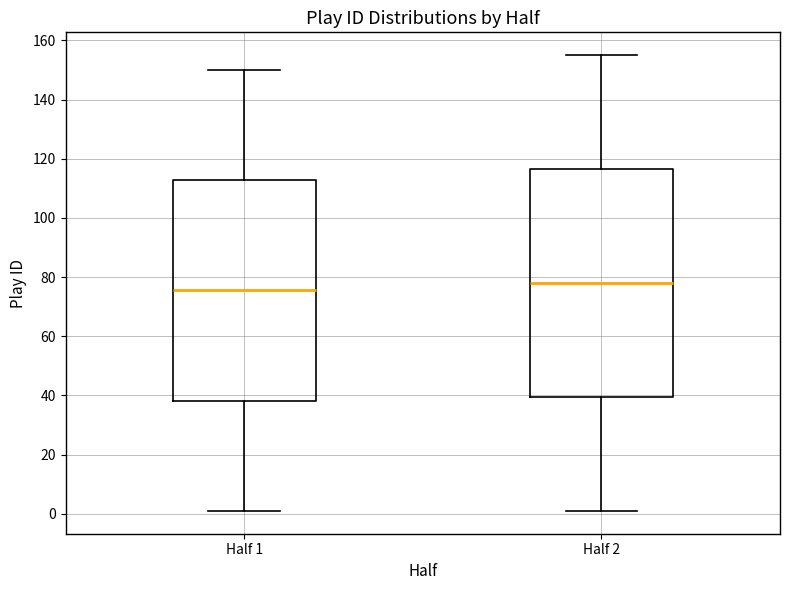

Reading left to right, transcribe this box plot: for each box, give where its median line is, the range the box spans, and where its two whiskers end, as read against the y-axis. The values are not printed on the chart, so give them approximately, as read against the axis.

Half 1: median 76, box 38 to 112, whiskers 2 to 150
Half 2: median 78, box 40 to 116, whiskers 2 to 156